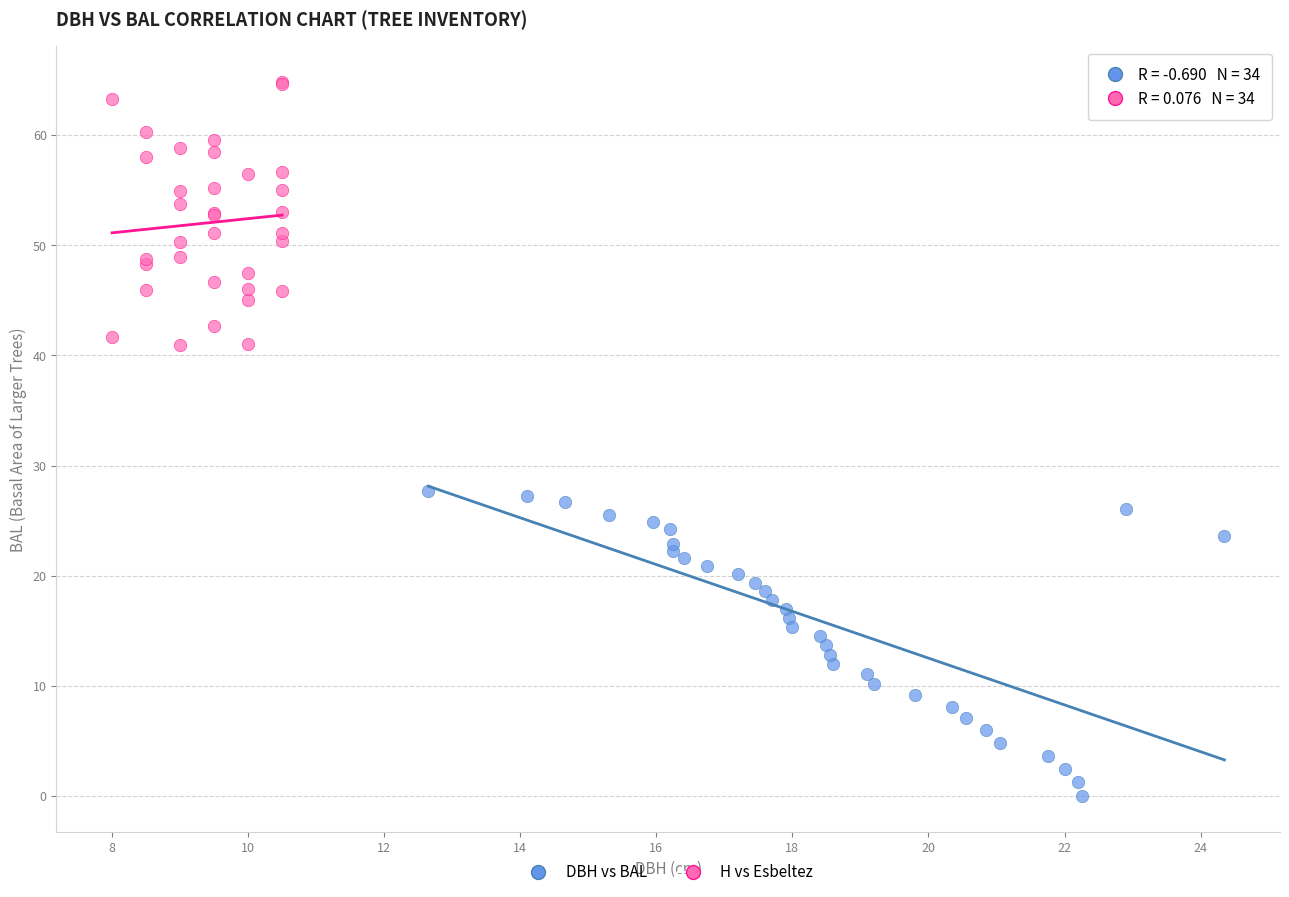

Which series has the largest Y range (max minus min)?

DBH vs BAL